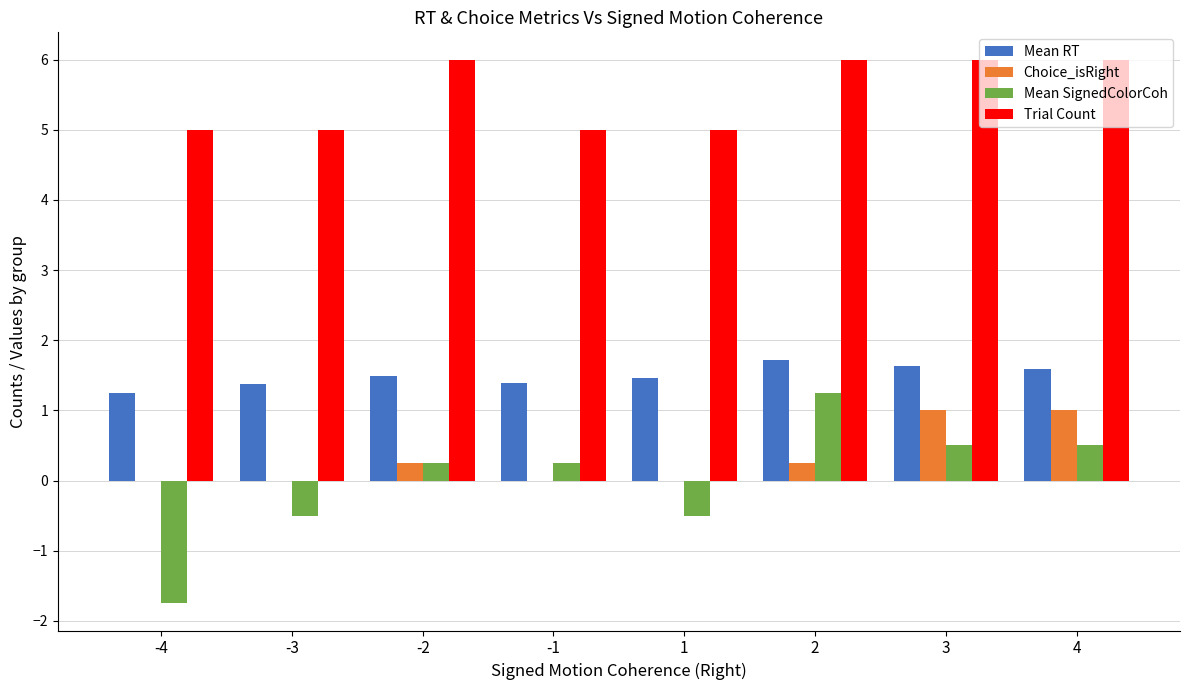

The Mean SignedColorCoh series shows 0.7 at 2. True or false?

False